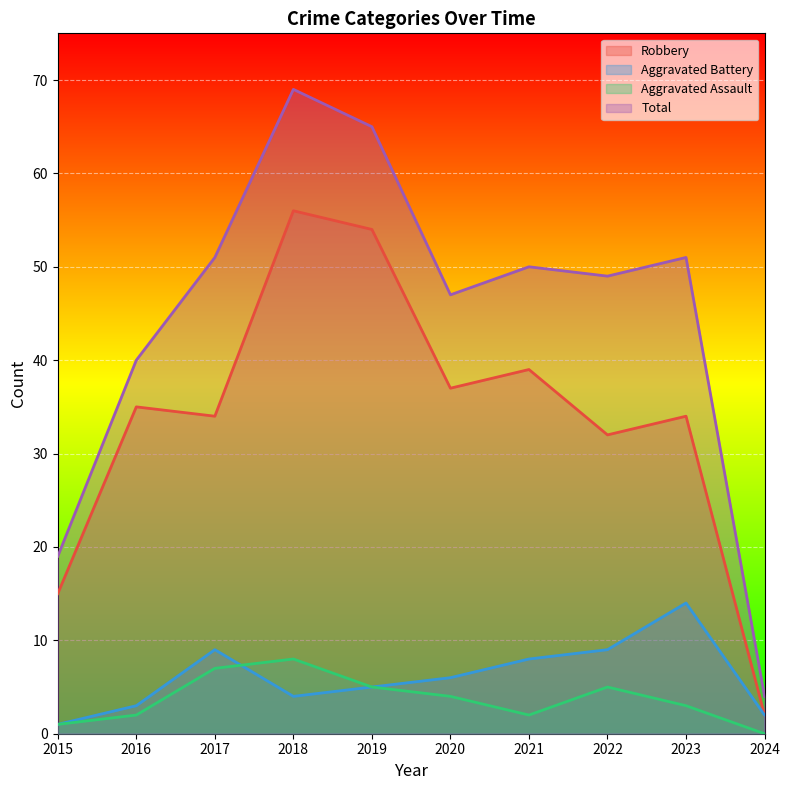

Reading right to left, transcribe all the data shown in this chart.

Robbery: 2	34	32	39	37	54	56	34	35	15
Aggravated Battery: 2	14	9	8	6	5	4	9	3	1
Aggravated Assault: 0	3	5	2	4	5	8	7	2	1
Total: 4	51	49	50	47	65	69	51	40	19